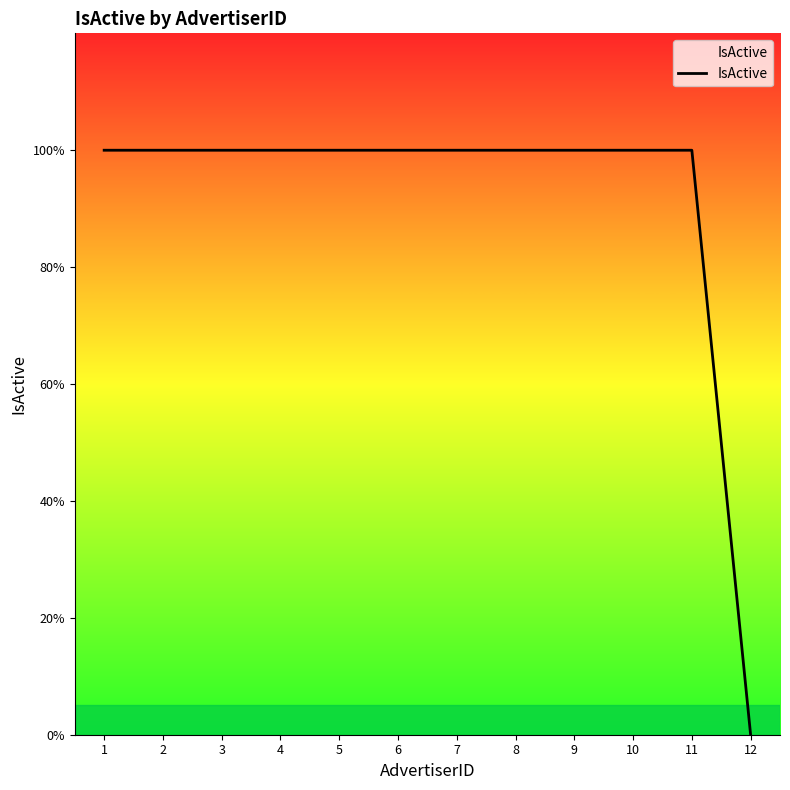

What is the sum of the values at 3 and 6?

2